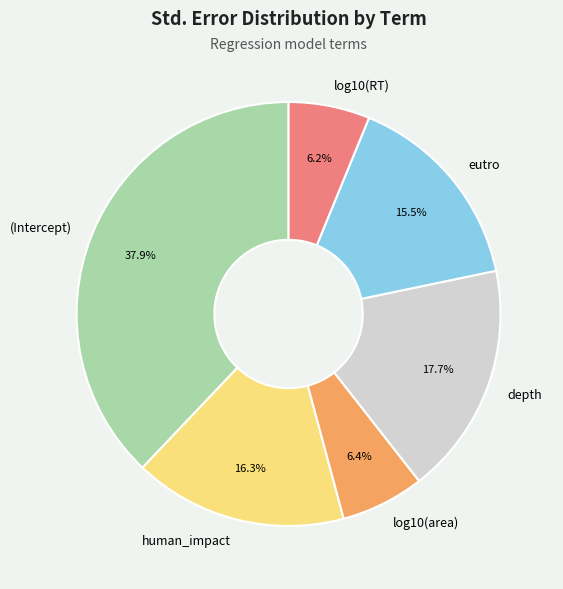

What percentage is the log10(area) slice, to the nearest percent?

6%